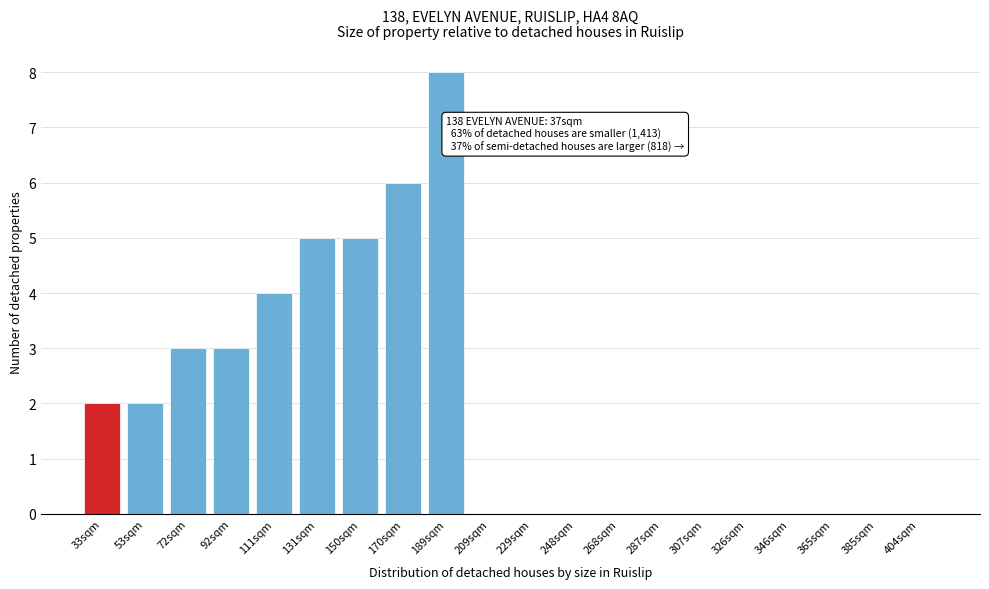

Reading left to right, extract all data points from this chart.

33sqm=2	53sqm=2	72sqm=3	92sqm=3	111sqm=4	131sqm=5	150sqm=5	170sqm=6	189sqm=8	209sqm=0	229sqm=0	248sqm=0	268sqm=0	287sqm=0	307sqm=0	326sqm=0	346sqm=0	365sqm=0	385sqm=0	404sqm=0